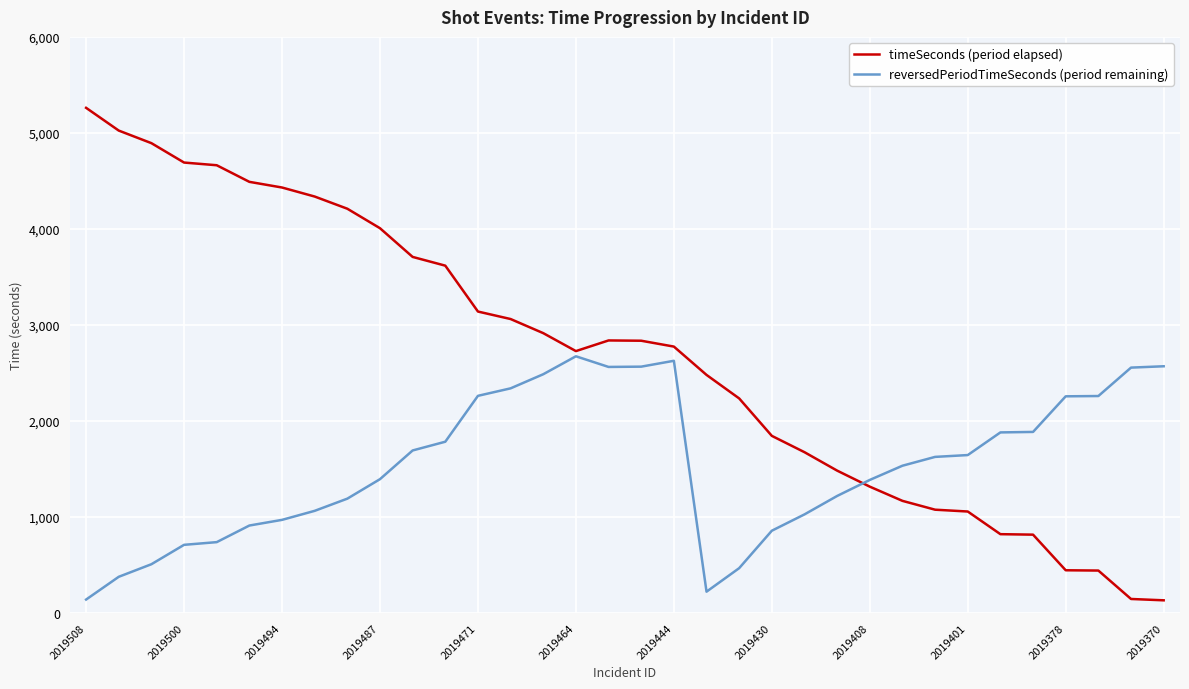

Which series has the largest total across all categories?

timeSeconds (period elapsed)